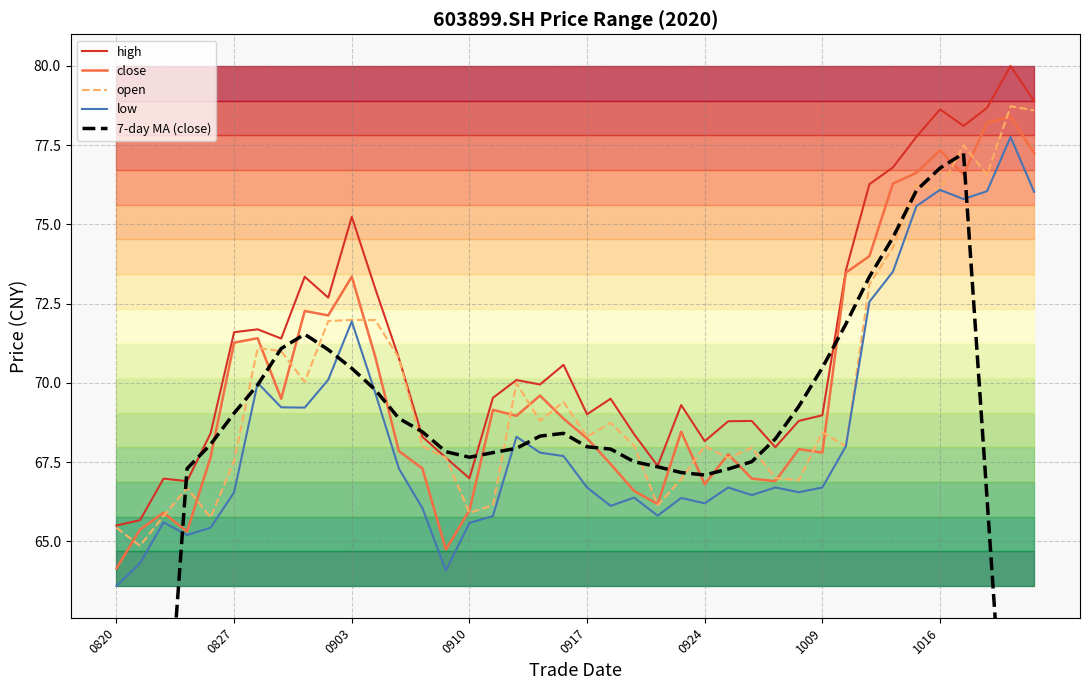

What is the smallest value displayed?

37.2